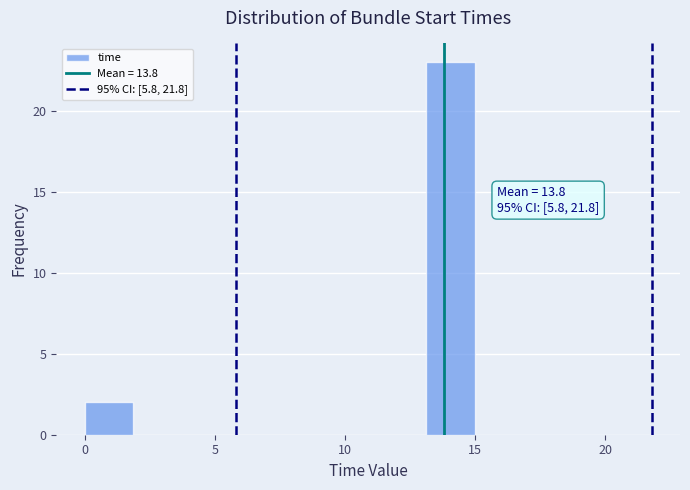

Around what value on the x-axis is the tallest bar? Give the approximate position of its centre, as read against the axis.

14.0